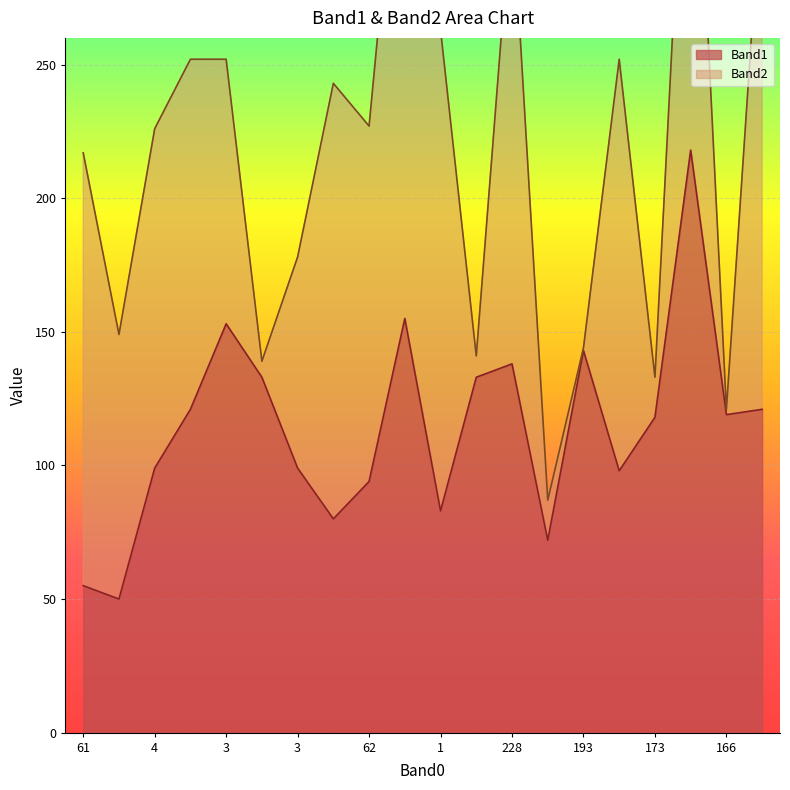

True or false: the data shows 118 at 173.

True